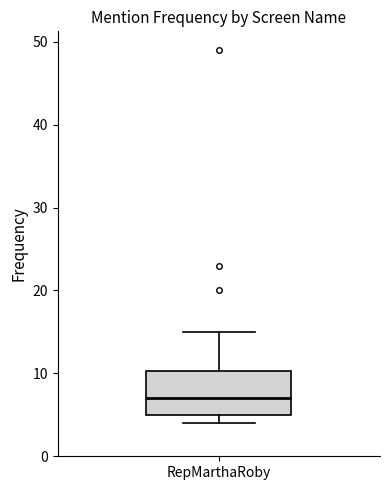

Transcribe this box plot: give where the median line is, the range the box spans, and where the two whiskers end, as read against the y-axis. The values are not printed on the chart, so give them approximately, as read against the axis.

median 7, box 5 to 10, whiskers 4 to 15